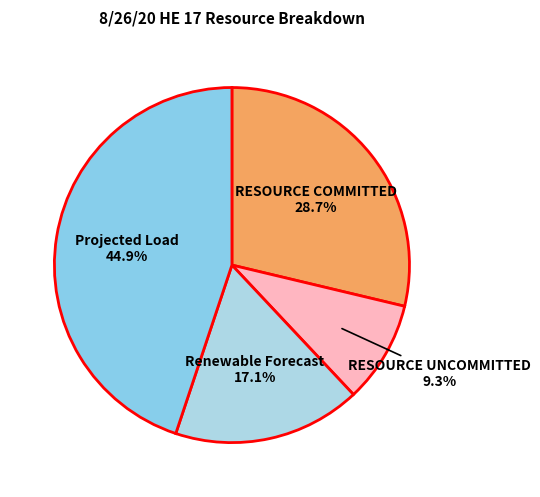

What percentage do RESOURCE COMMITTED and Projected Load together represent?

73.6%